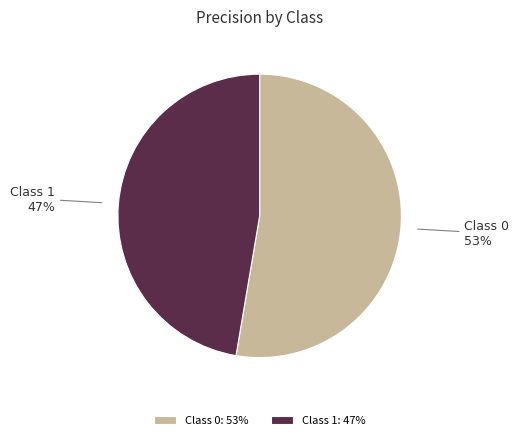

Is it true that Class 1 is 56% of the pie?

False